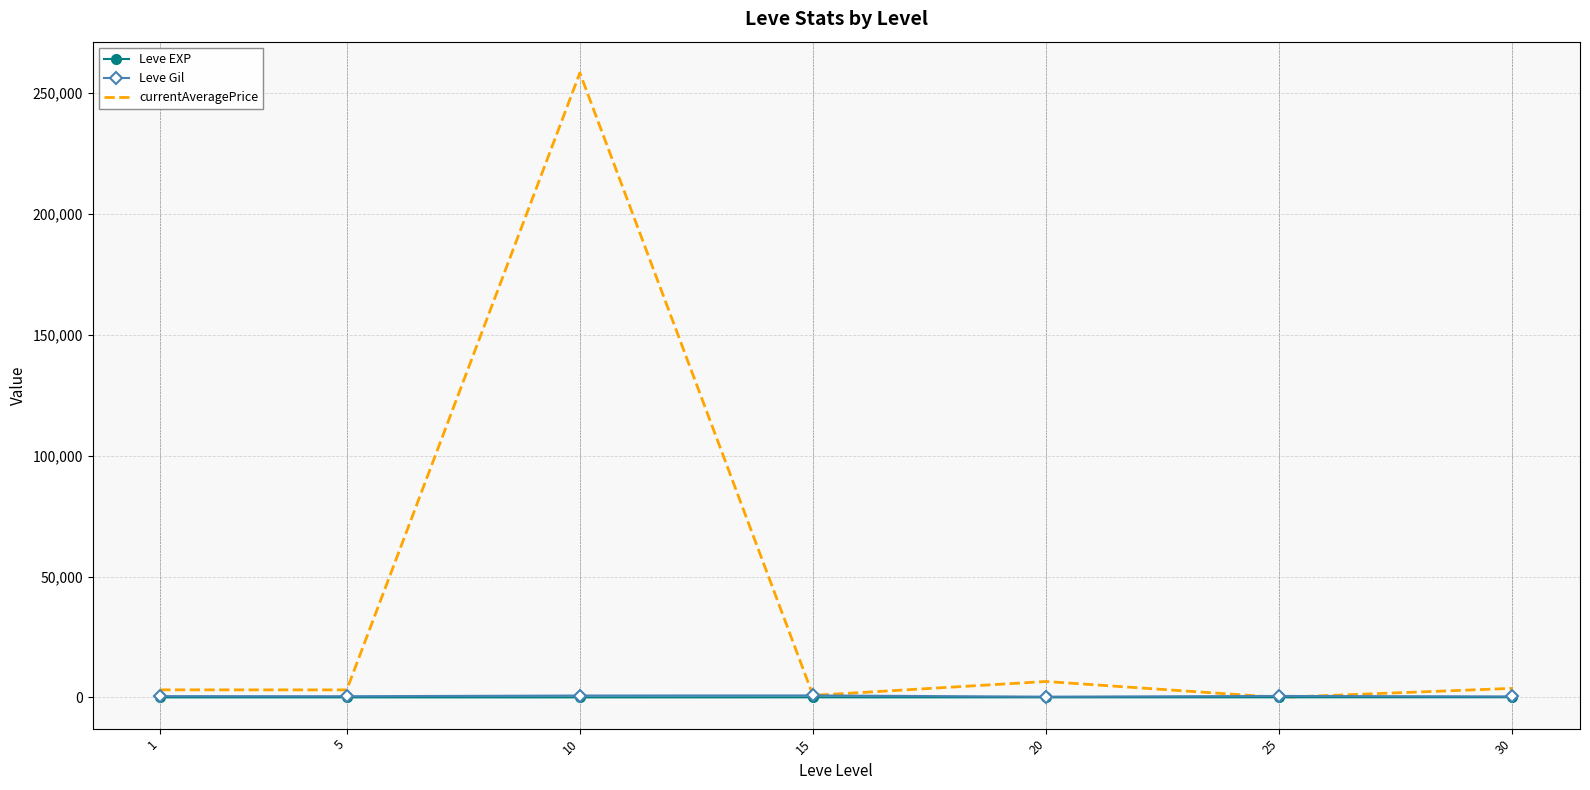

What is the sum of the currentAveragePrice values at 1 and 5?

6240.0